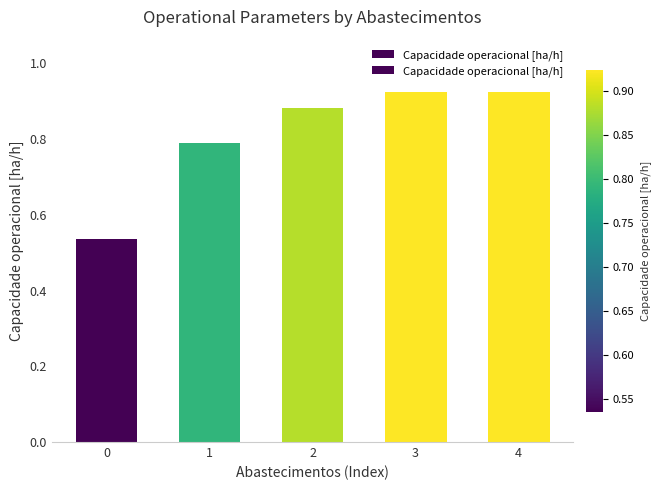

Are the bars horizontal?

No